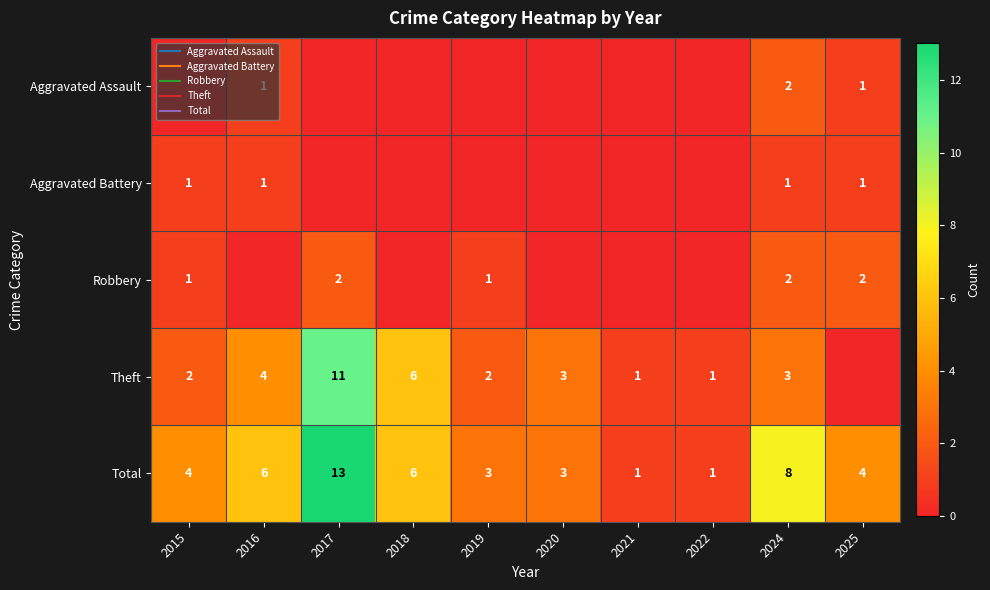

How many series are shown in this chart?

5